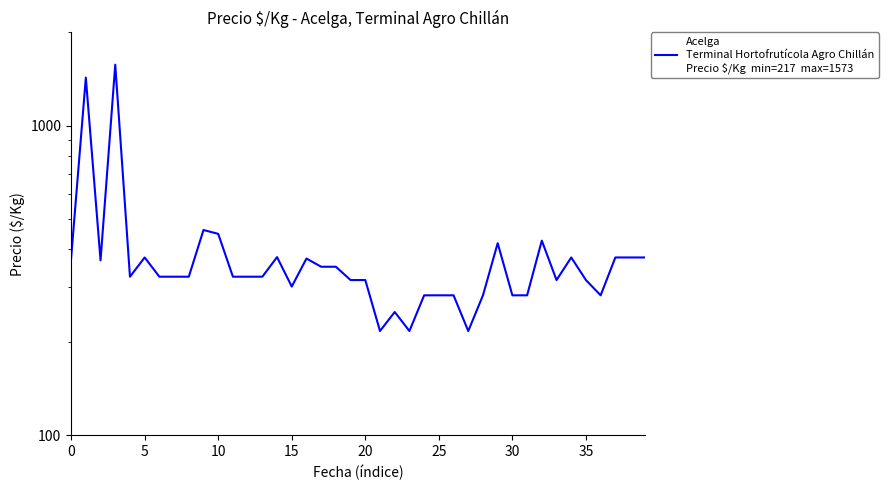

Where is the data nearest to the value 895?

9